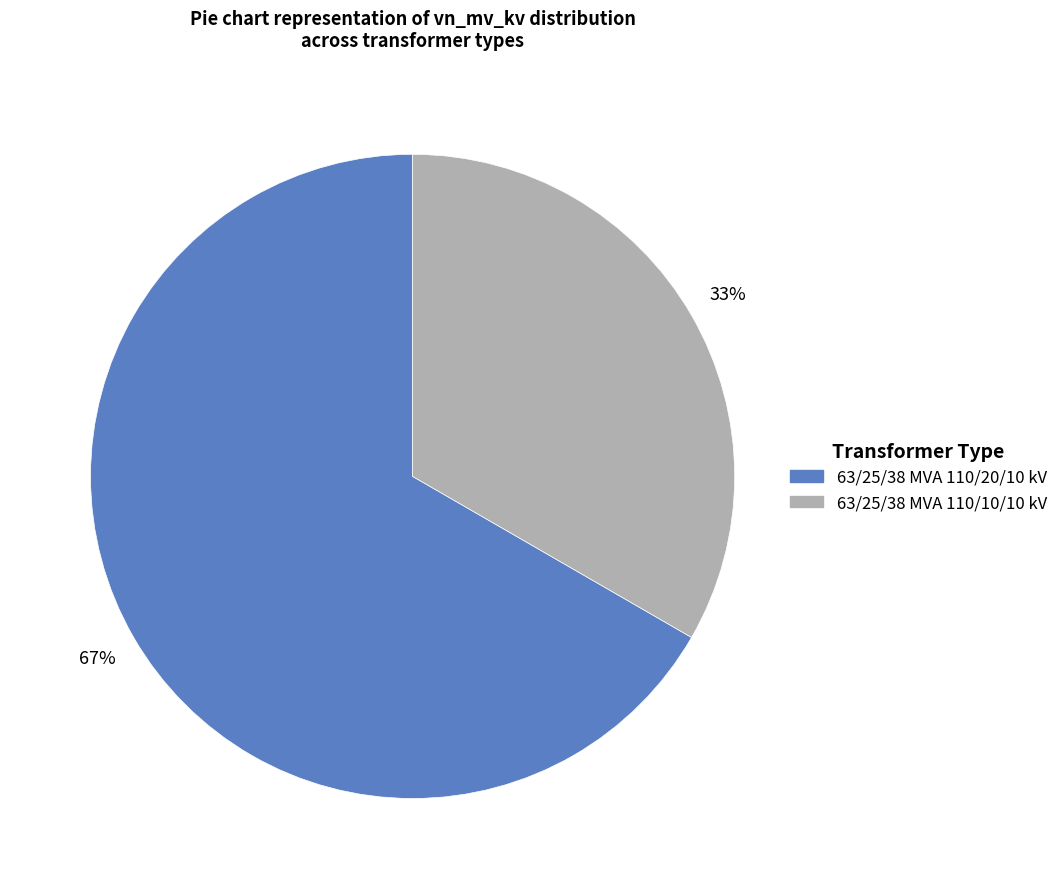

To the nearest percent, what is the combined percentage of 63/25/38 MVA 110/10/10 kV and 63/25/38 MVA 110/20/10 kV?

100%